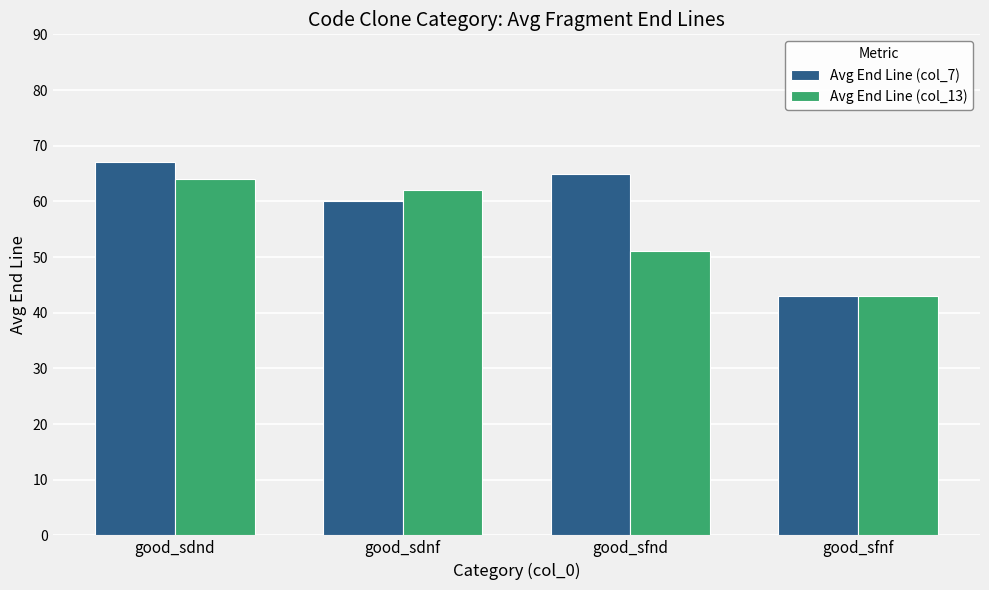

What is the spread (max minus min) of values at good_sdnd?

3